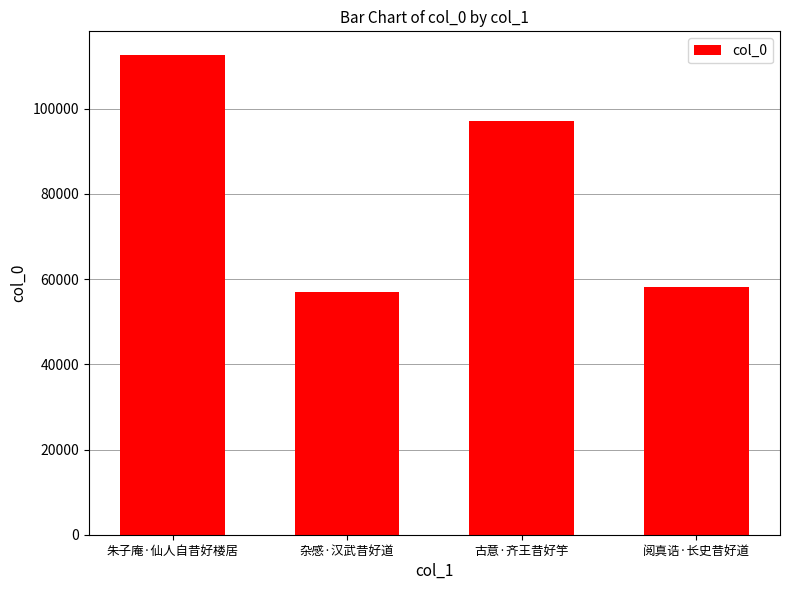

Count the number of data series in this chart.

1